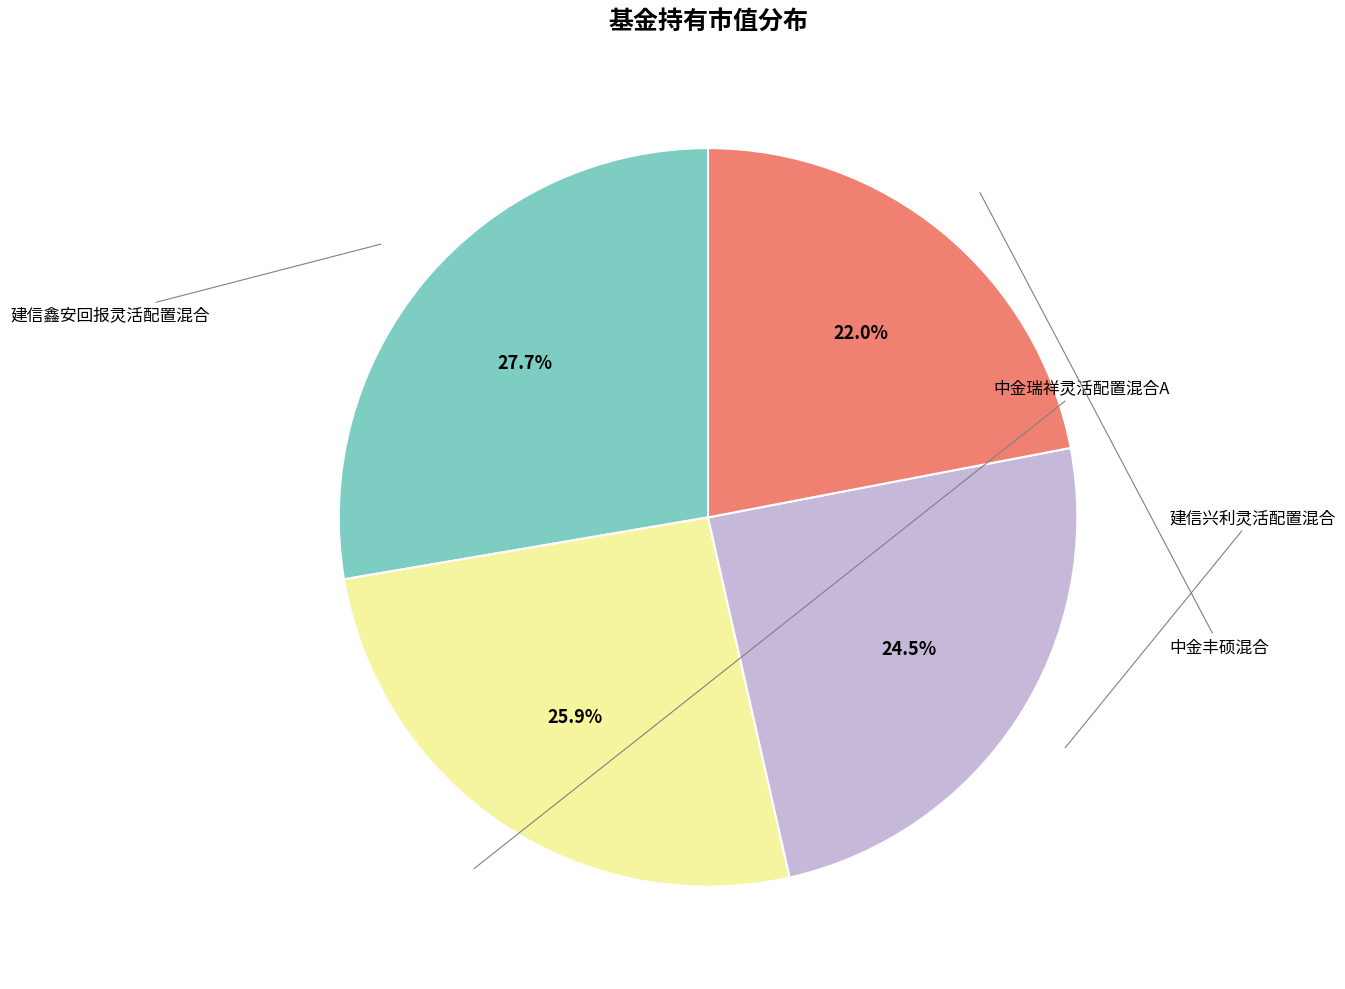

Is there a majority slice in this chart?

No